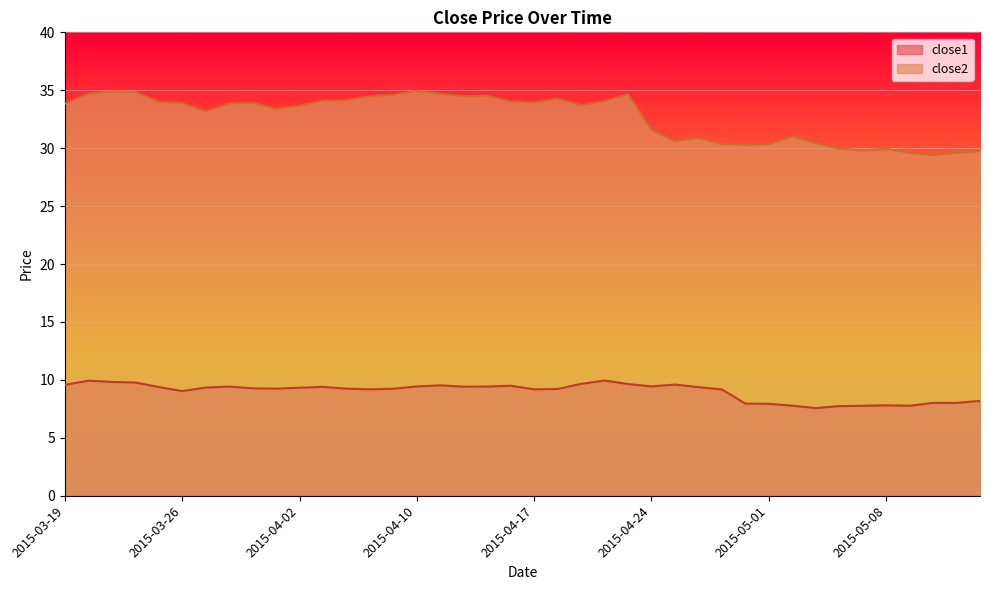

Which category has the highest value in the close2 series?

2015-04-10